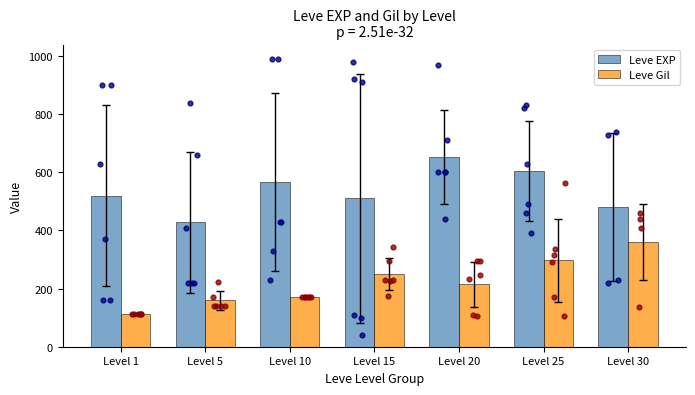

Which series reaches the maximum Y coordinate?

Leve EXP